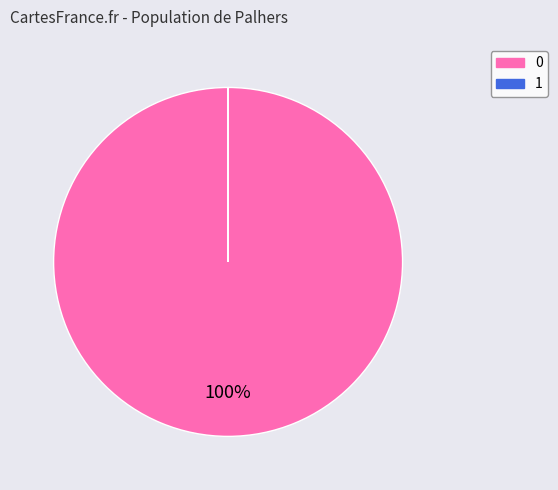

To the nearest percent, what is the average slice percentage?

50%